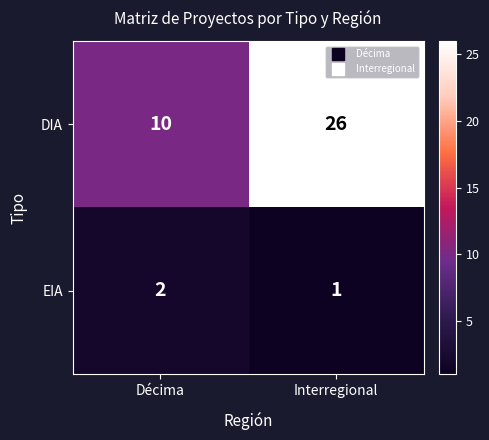

What is the difference between the highest and lowest values at Décima?

8